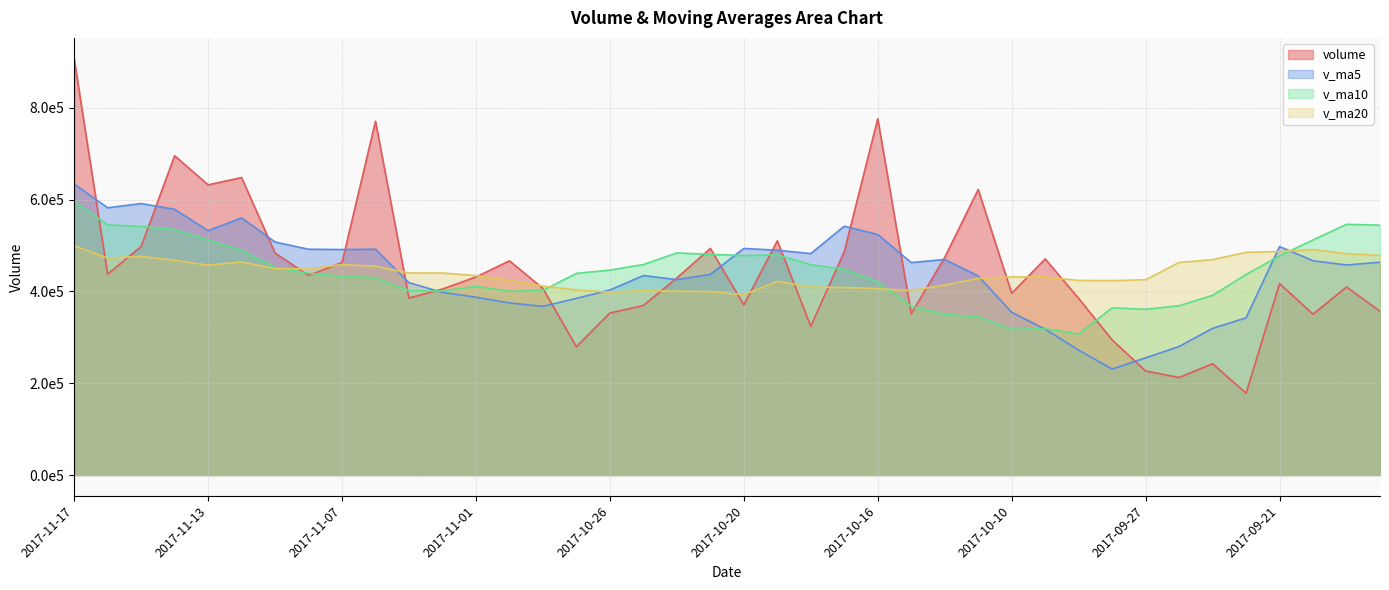

How many distinct data groups are displayed?

4